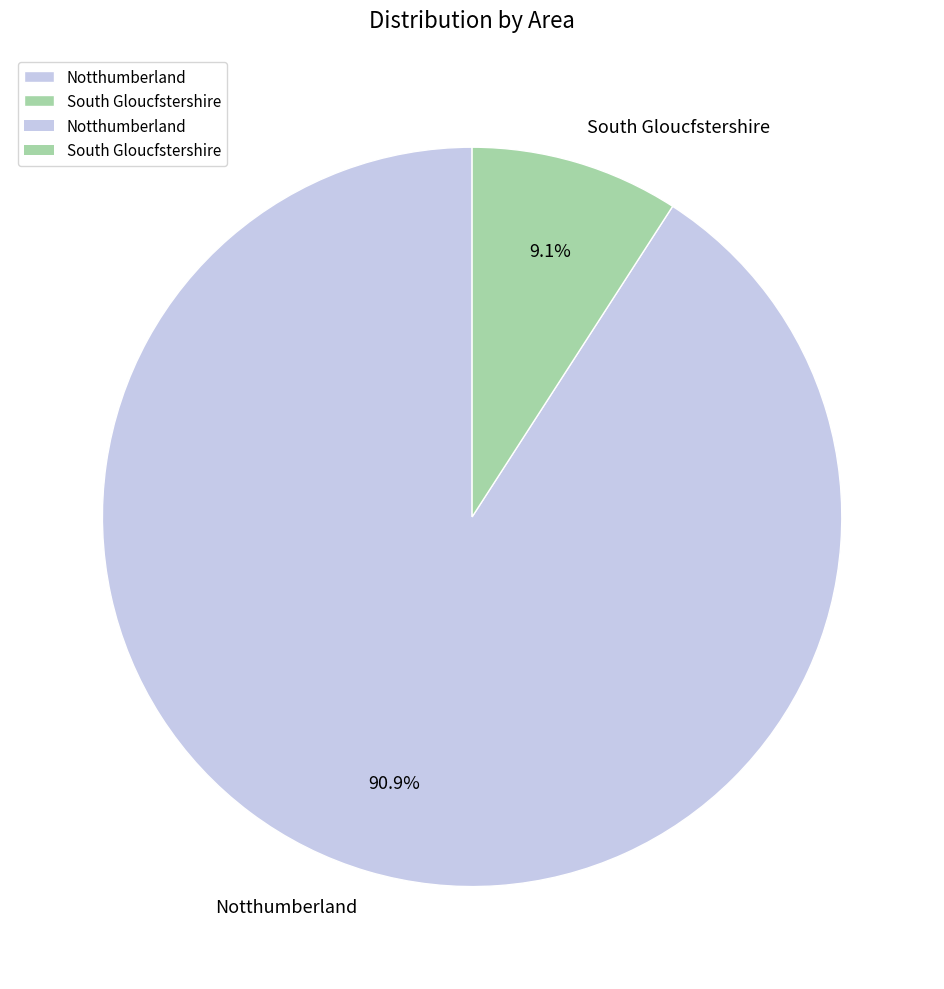

To the nearest percent, what portion does Notthumberland represent?

91%